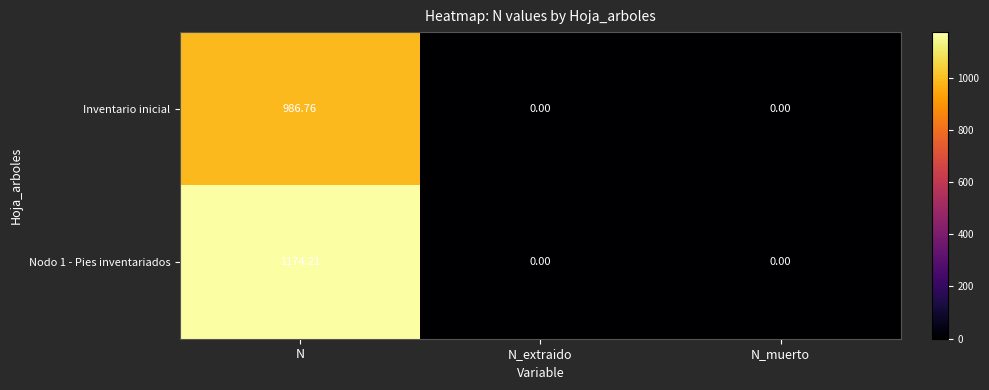

At which category is the sum across all series the highest?

N